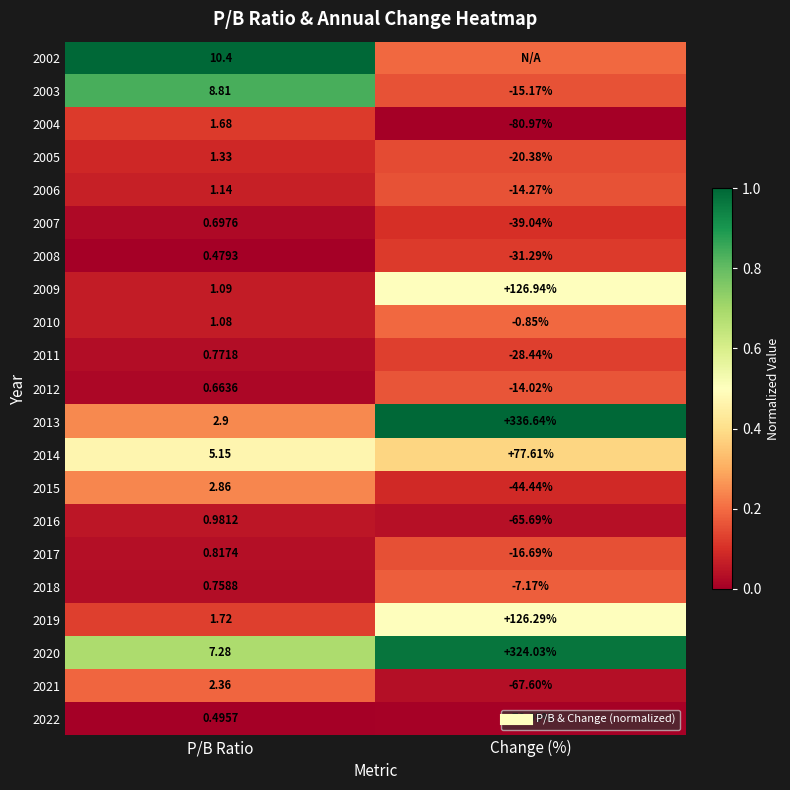

At which label does 2012 reach its minimum?

P/B Ratio